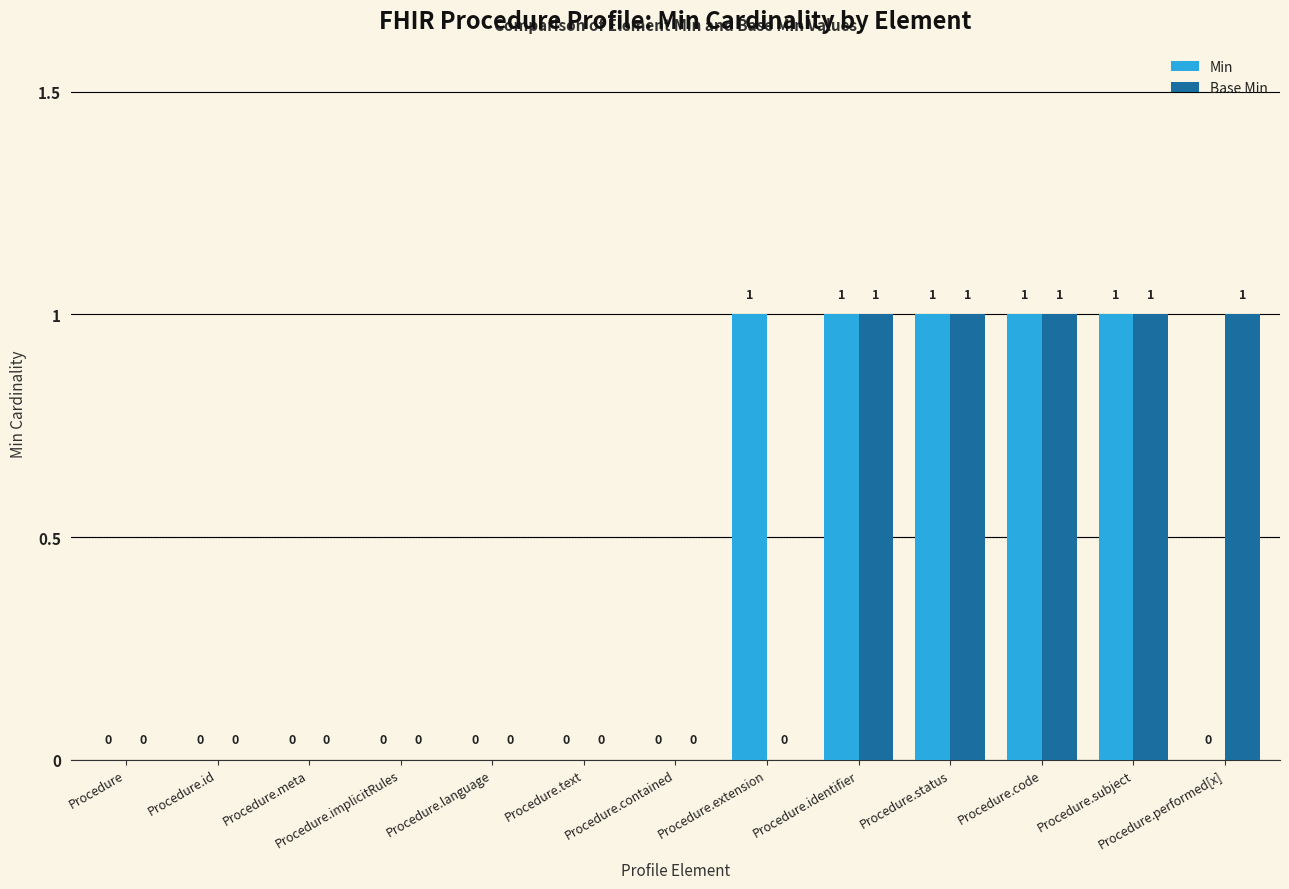

The Min series shows 0 at Procedure.subject. True or false?

False